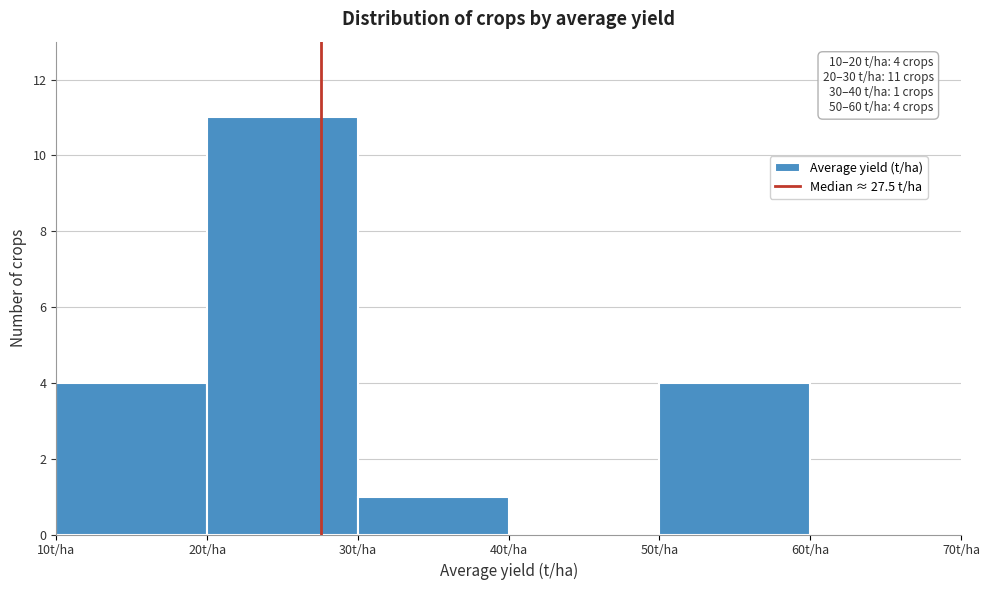

Over which range of the x-axis is the bar tallest?

20 to 30